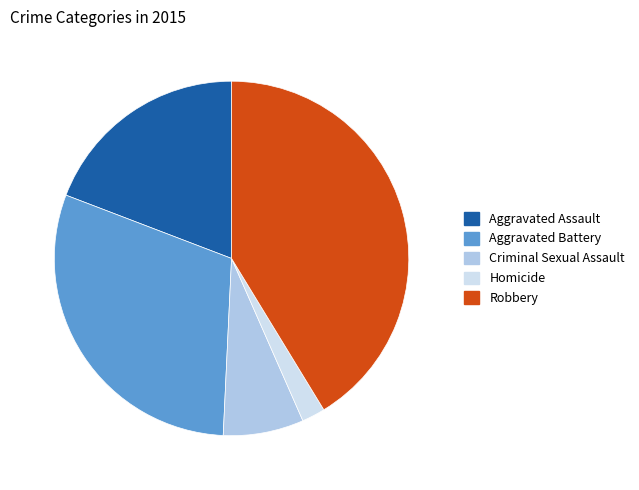

True or false: Robbery accounts for 41% of the total.

True